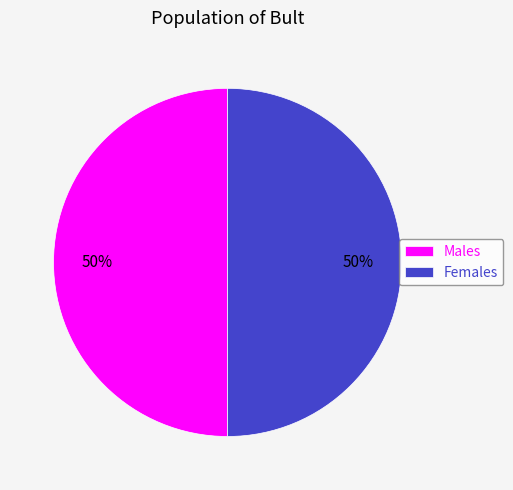

What is the ratio of the value at Males to the value at Females?

1.0